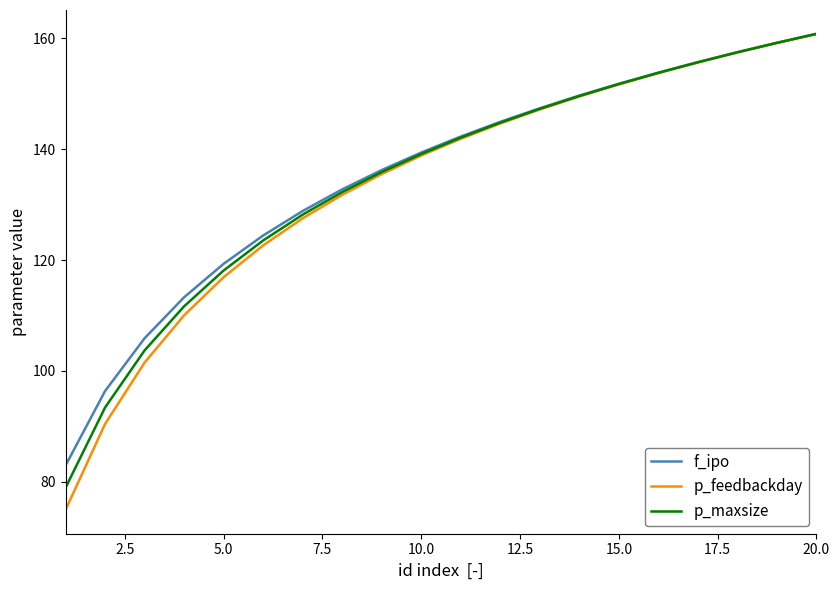

Which series has the largest range (max minus min)?

p_feedbackday